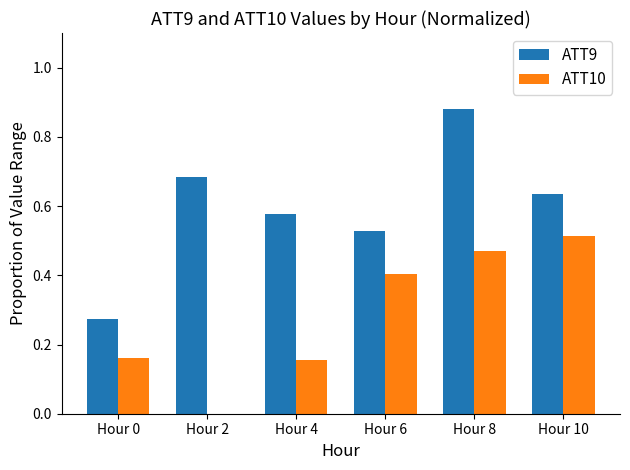

Between Hour 8 and Hour 10, which series saw the biggest shift?

ATT9